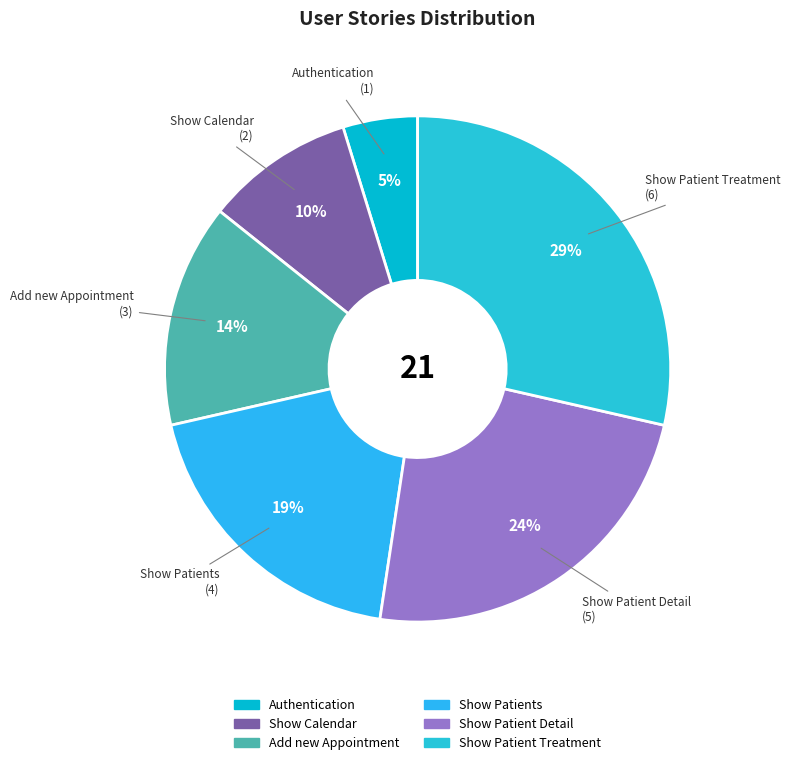

Does Show Patient Detail represent more than half of the total?

No